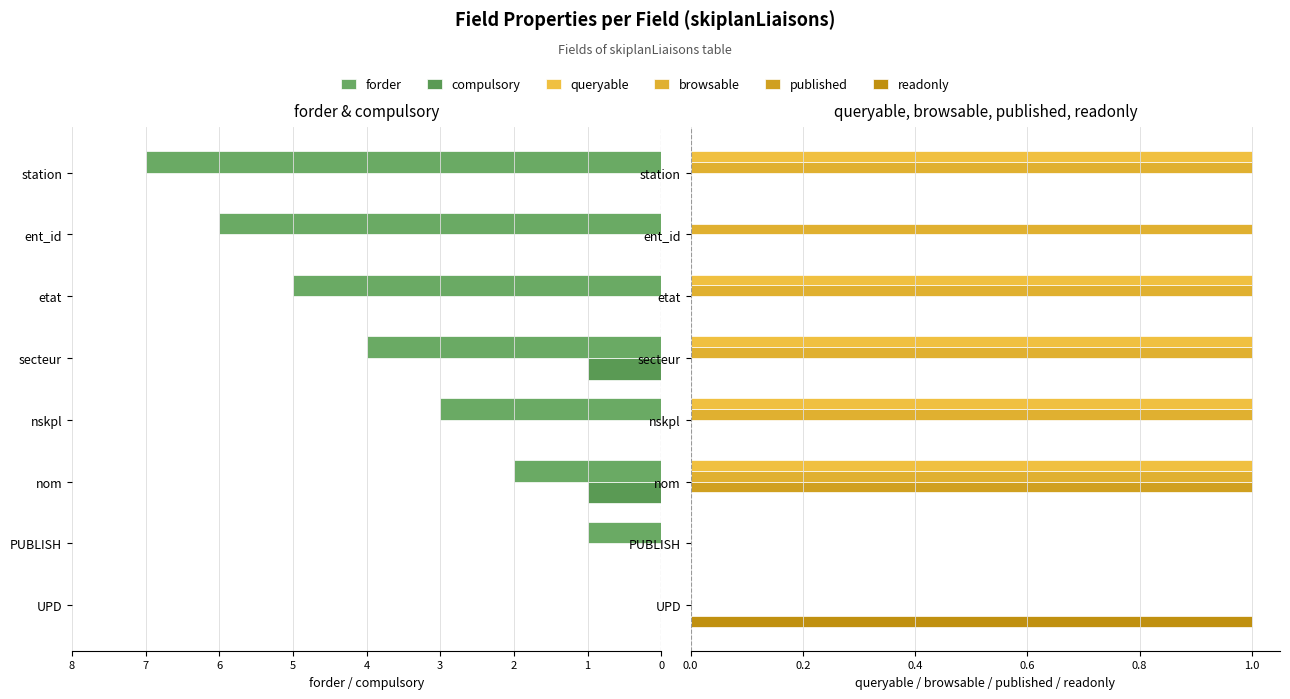

Reading left to right, what are all the values shown in this chart?

forder: 0	-1	-2	-3	-4	-5	-6	-7
compulsory: 0	0	-1	0	-1	0	0	0
queryable: 0	0	1	1	1	1	0	1
browsable: 0	0	1	1	1	1	1	1
published: 0	0	1	0	0	0	0	0
readonly: 1	0	0	0	0	0	0	0